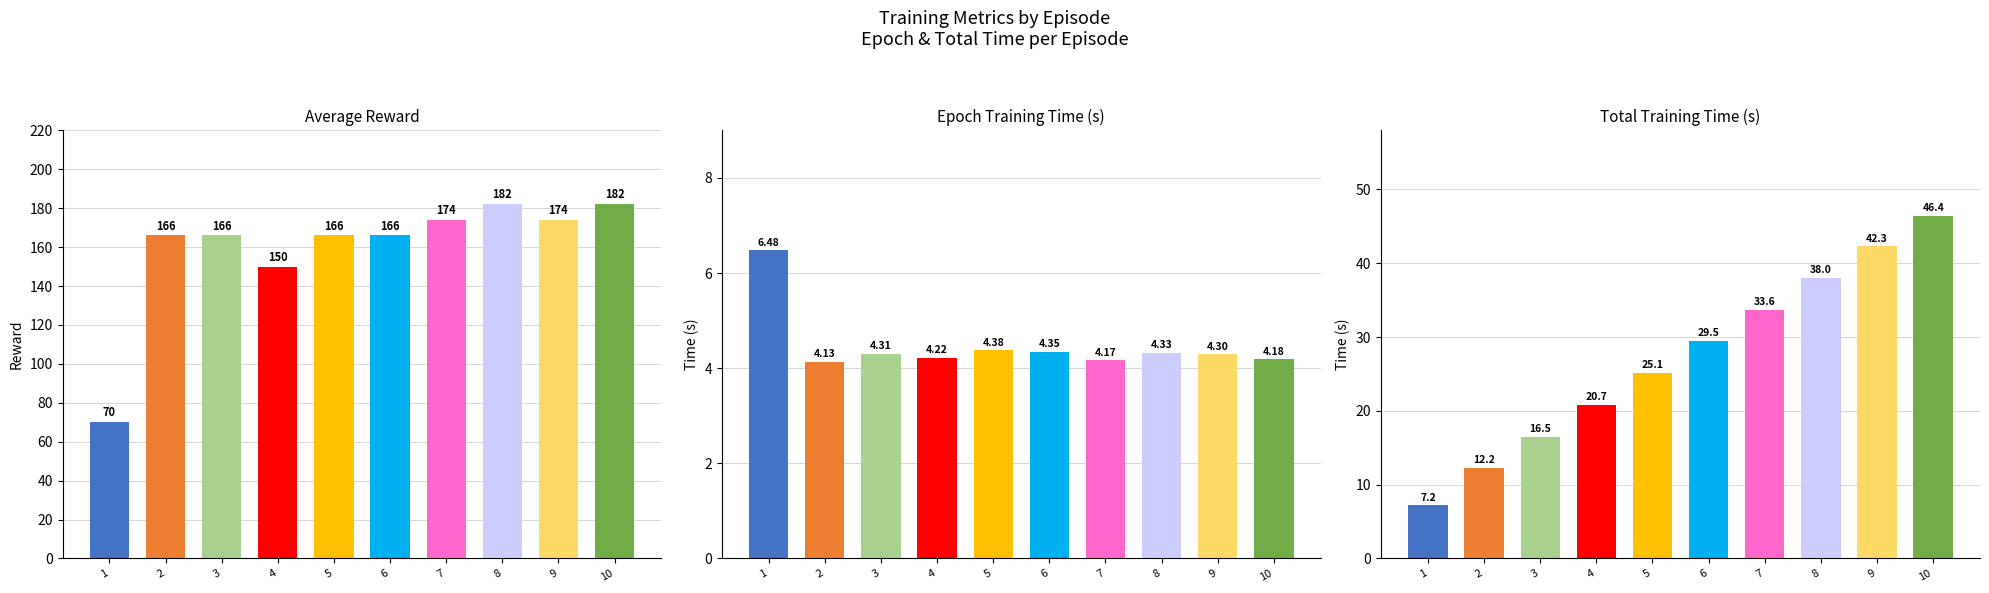

Rank the categories by epoch_training_time value from lowest to highest.

2, 7, 10, 4, 9, 3, 8, 6, 5, 1